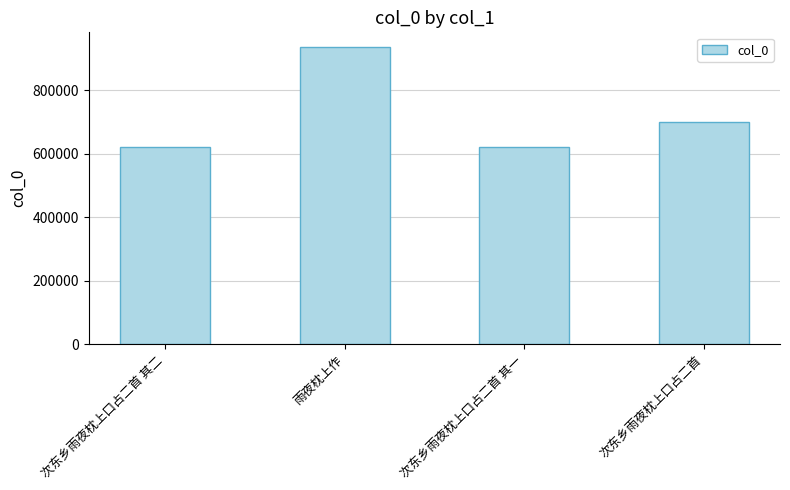

What is the difference between the values at 雨夜枕上作 and 次东乡雨夜枕上口占二首 其二?

313906